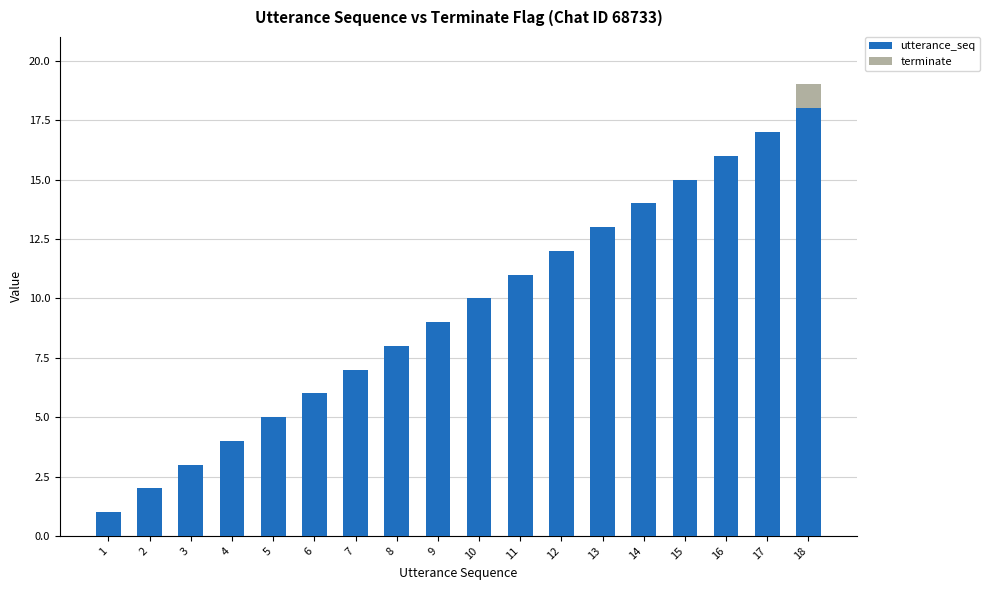

How many data points does each series have?

18